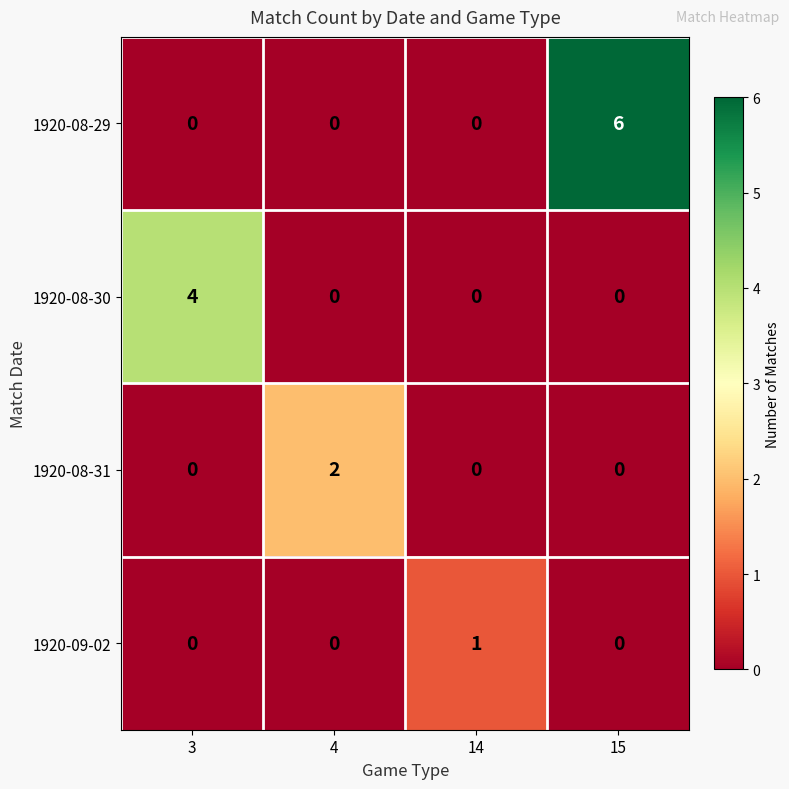

Which category has the highest value in the 1920-08-30 series?

3